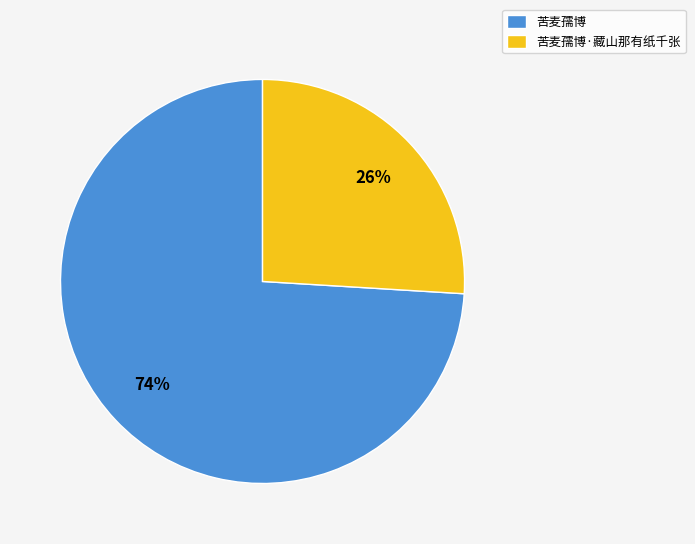

To the nearest percent, what is the average slice percentage?

50%